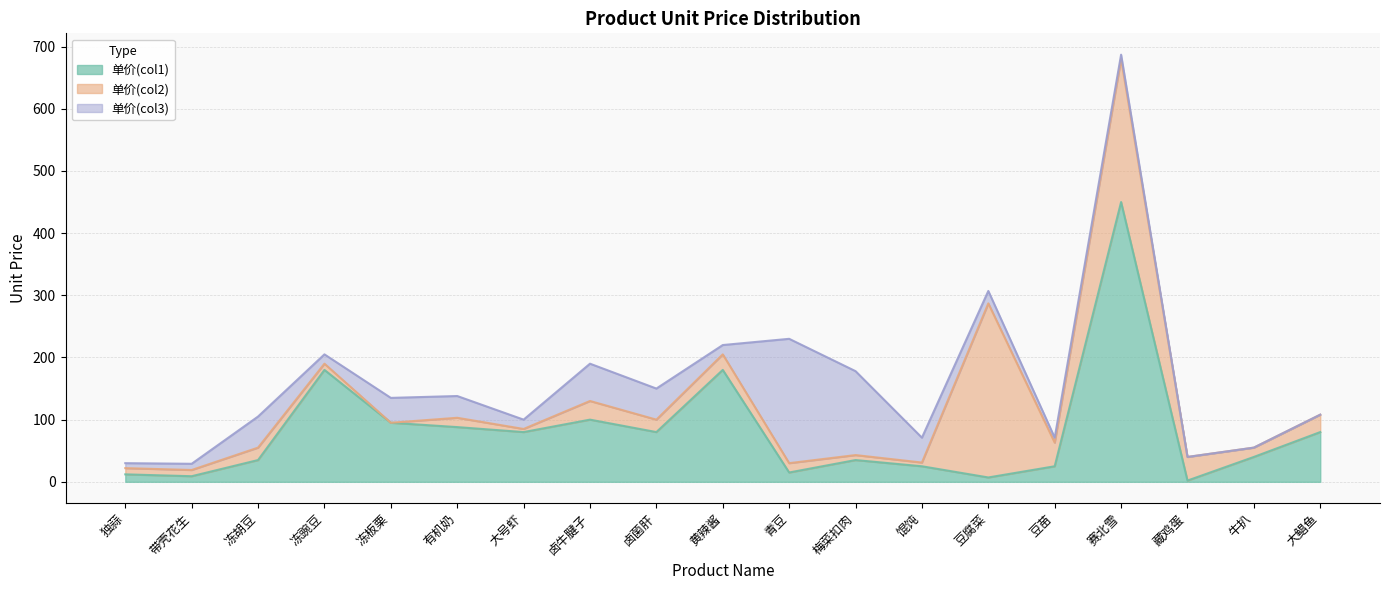

True or false: 单价(col3) has a value of 8 at 豆苗.

True